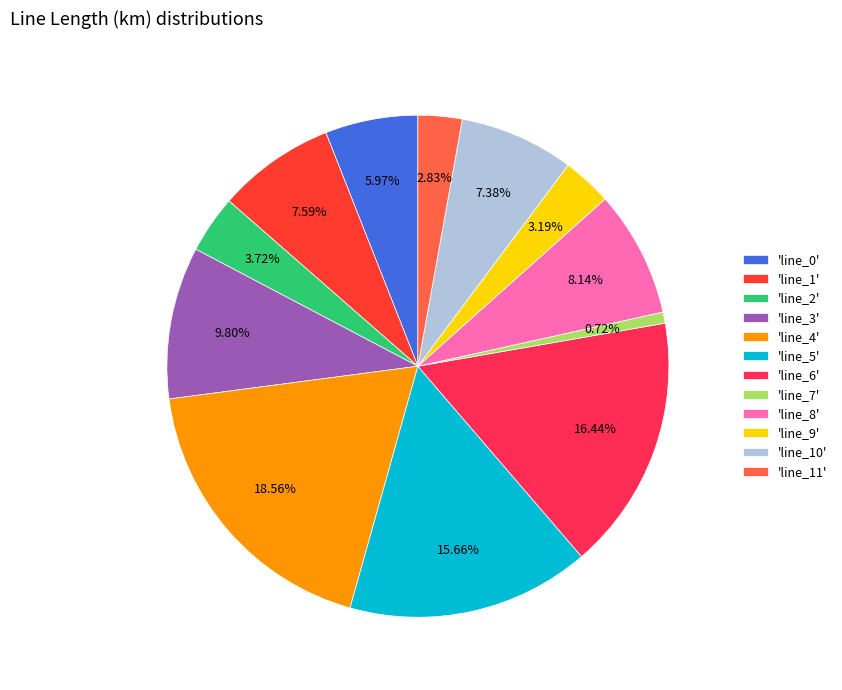

How many slices are in this pie chart?

12